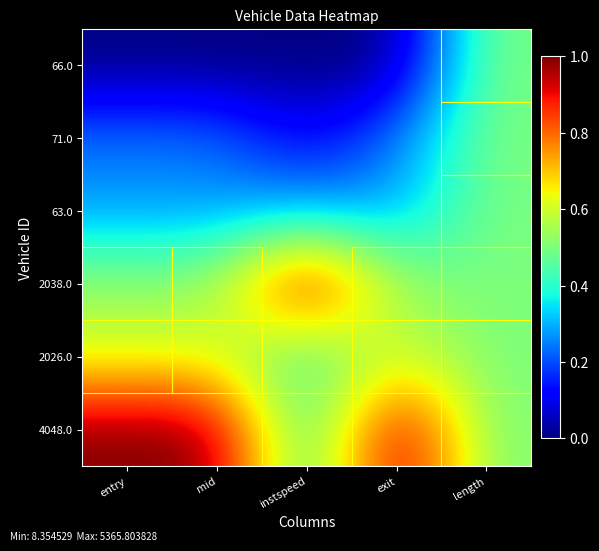

Reading left to right, transcribe all the data shown in this chart.

66.0: entry=0.0	mid=0.0	instspeed=0.0	exit=0.0	length=0.5
71.0: entry=0.2	mid=0.2	instspeed=0.1	exit=0.2	length=0.5
63.0: entry=0.3	mid=0.3	instspeed=0.3	exit=0.3	length=0.5
2038.0: entry=0.5	mid=0.5	instspeed=1.0	exit=0.5	length=0.5
2026.0: entry=0.6	mid=0.6	instspeed=0.4	exit=0.6	length=0.5
4048.0: entry=1.0	mid=1.0	instspeed=0.4	exit=1.0	length=0.5